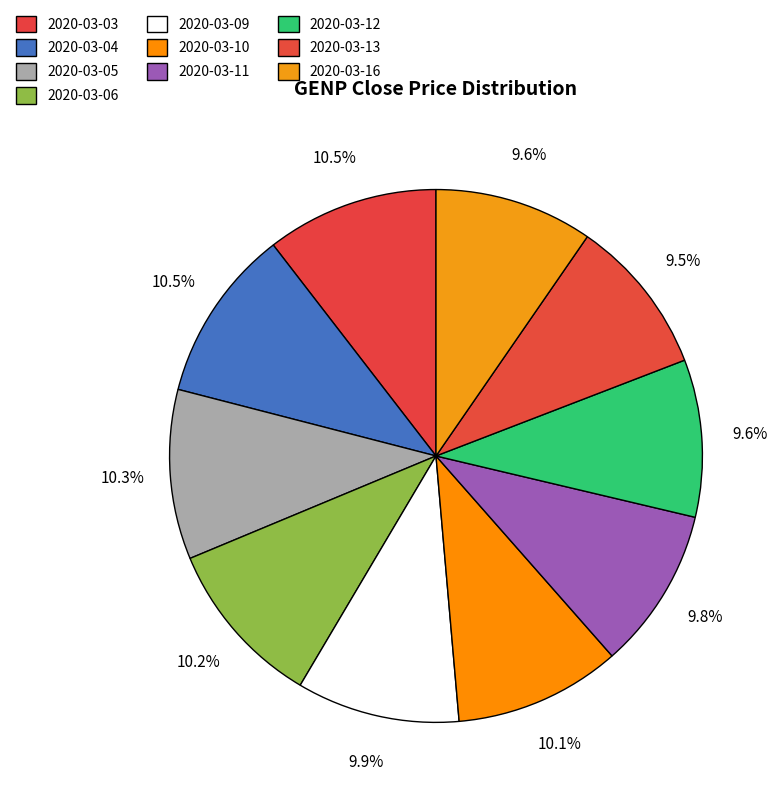

Which slice is the largest?

2020-03-04